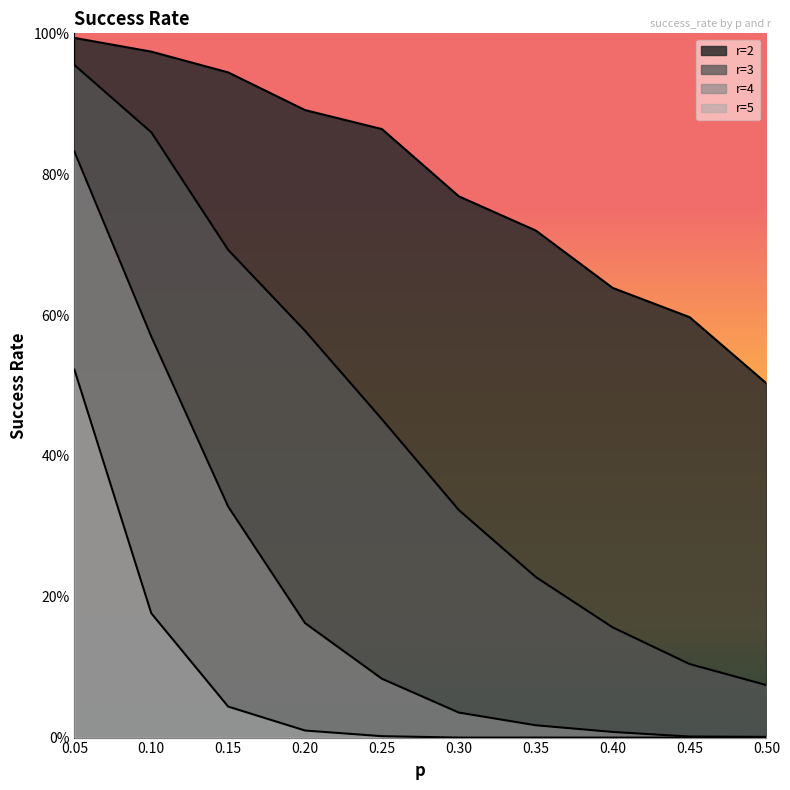

List the series in order of their overall mean, lowest first.

r=5, r=4, r=3, r=2